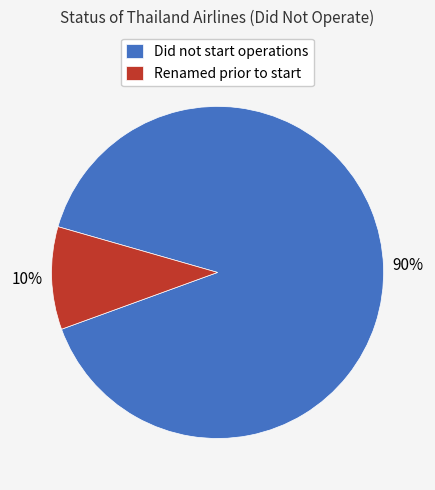

Does any single category account for the majority?

Yes